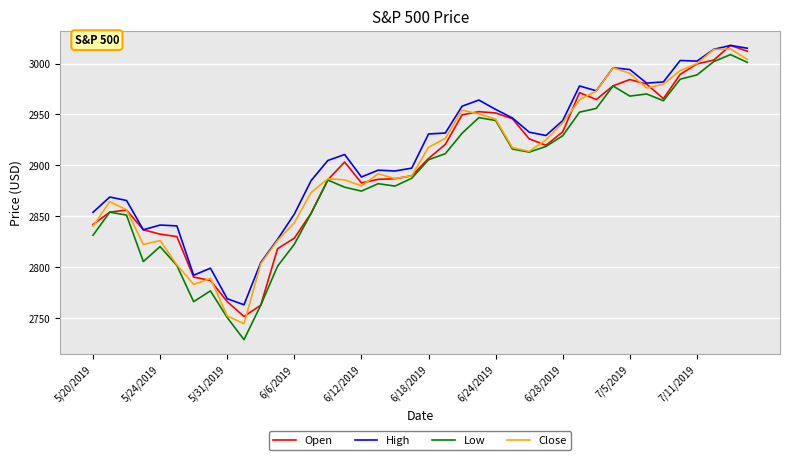

True or false: High and Low intersect in this chart.

False